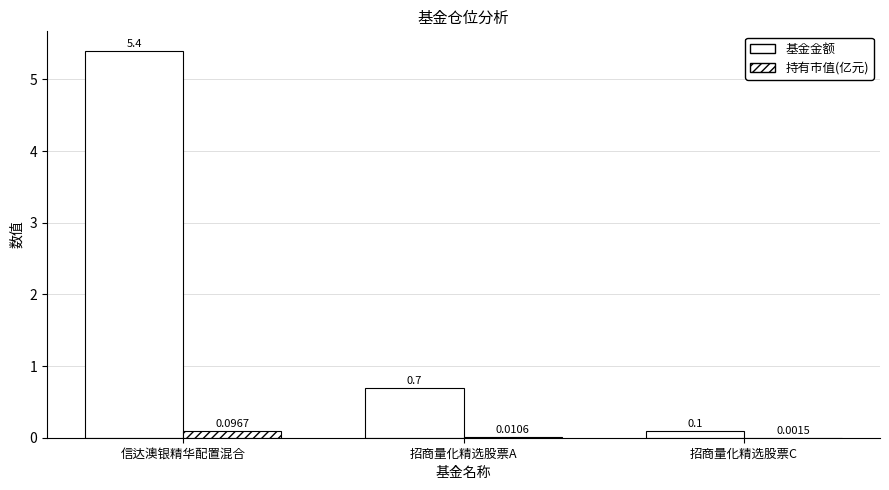

Reading left to right, extract all data points from this chart.

基金金额: 5.4	0.7	0.1
持有市值(亿元): 0.1	0.0	0.0